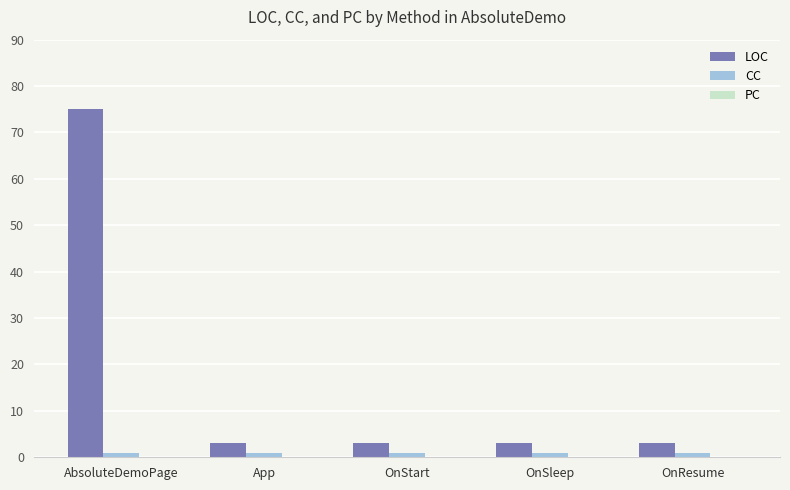

Which series has the largest range (max minus min)?

LOC